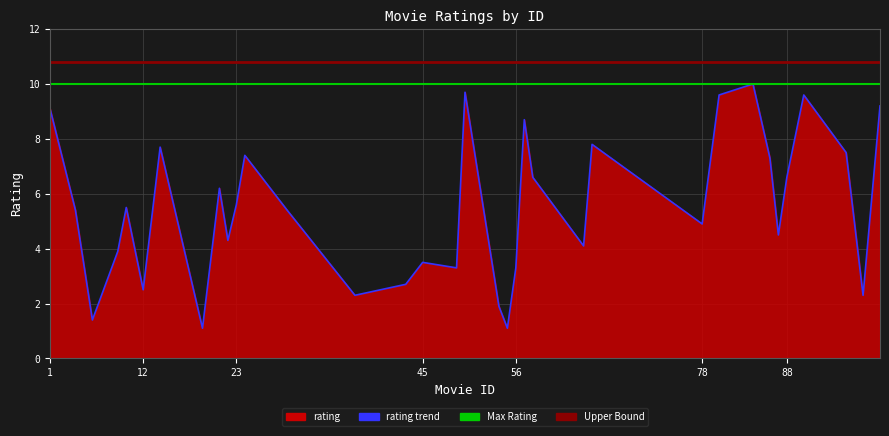

The chart shows a value of 4.5 at 87. True or false?

True